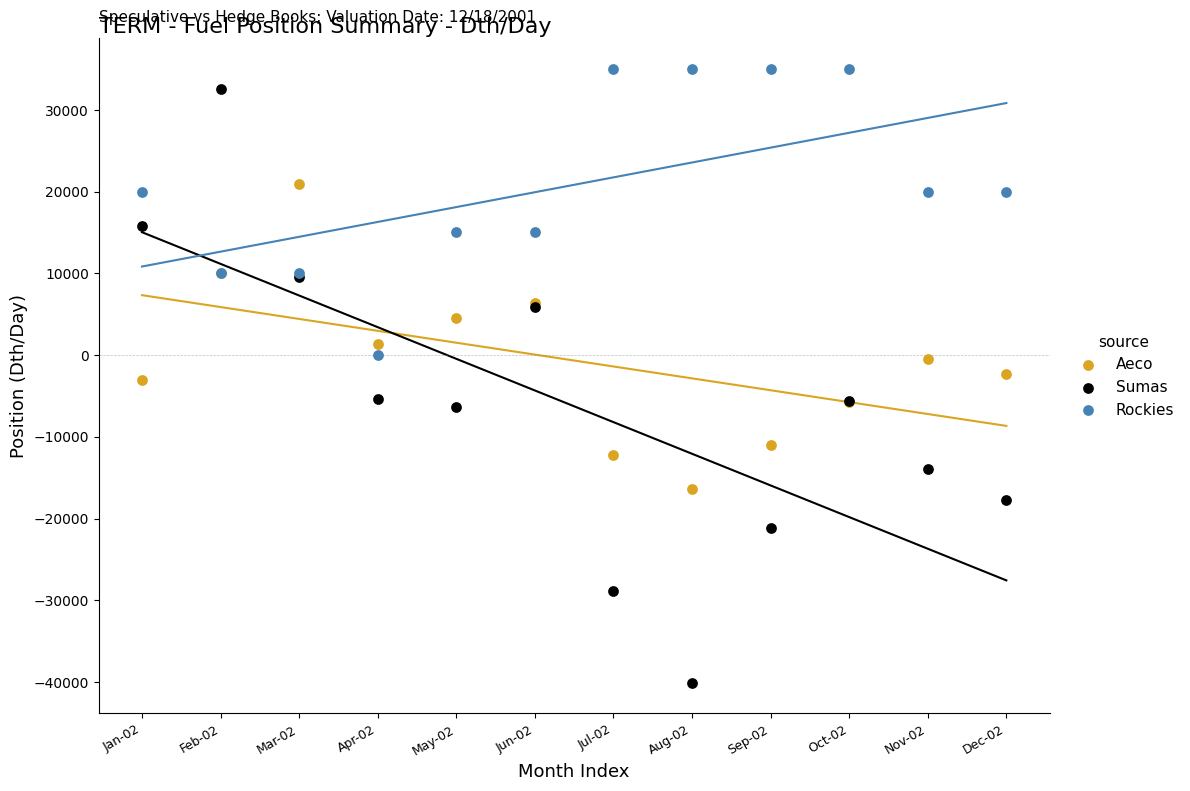

Which series contains the lowest Y value?

Sumas